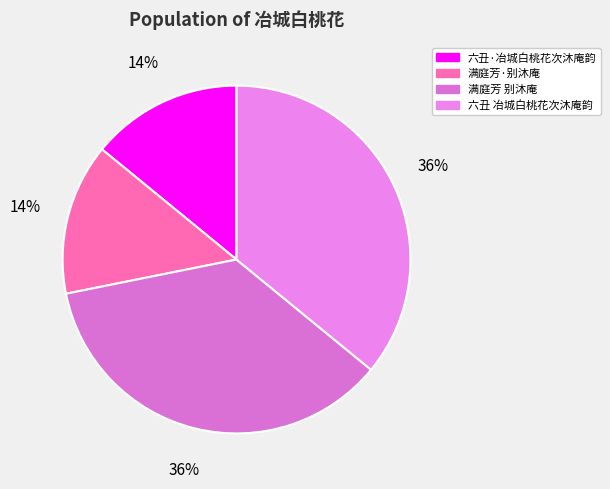

What is the change in value from 满庭芳·别沐庵 to 满庭芳 别沐庵?

+463173